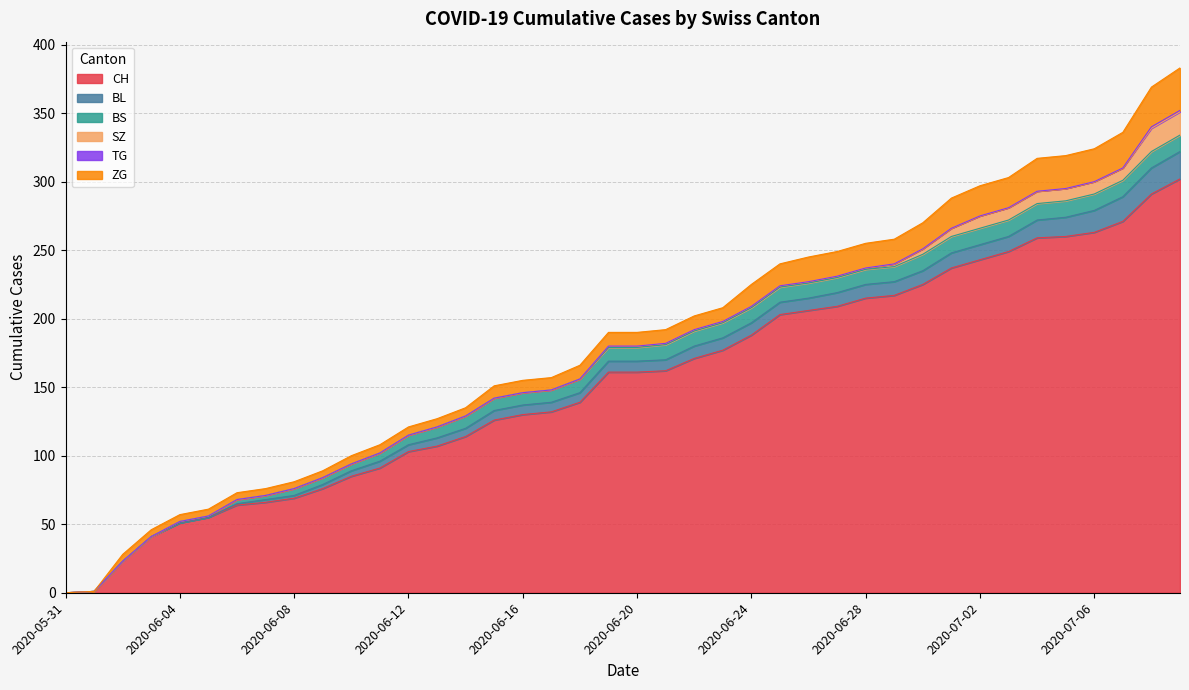

What is the difference between the maximum and minimum values in the BS series?

12